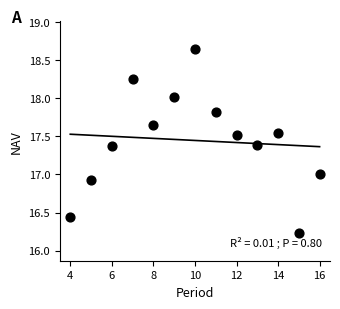

What is the range of Y values (max minus min)?

2.4